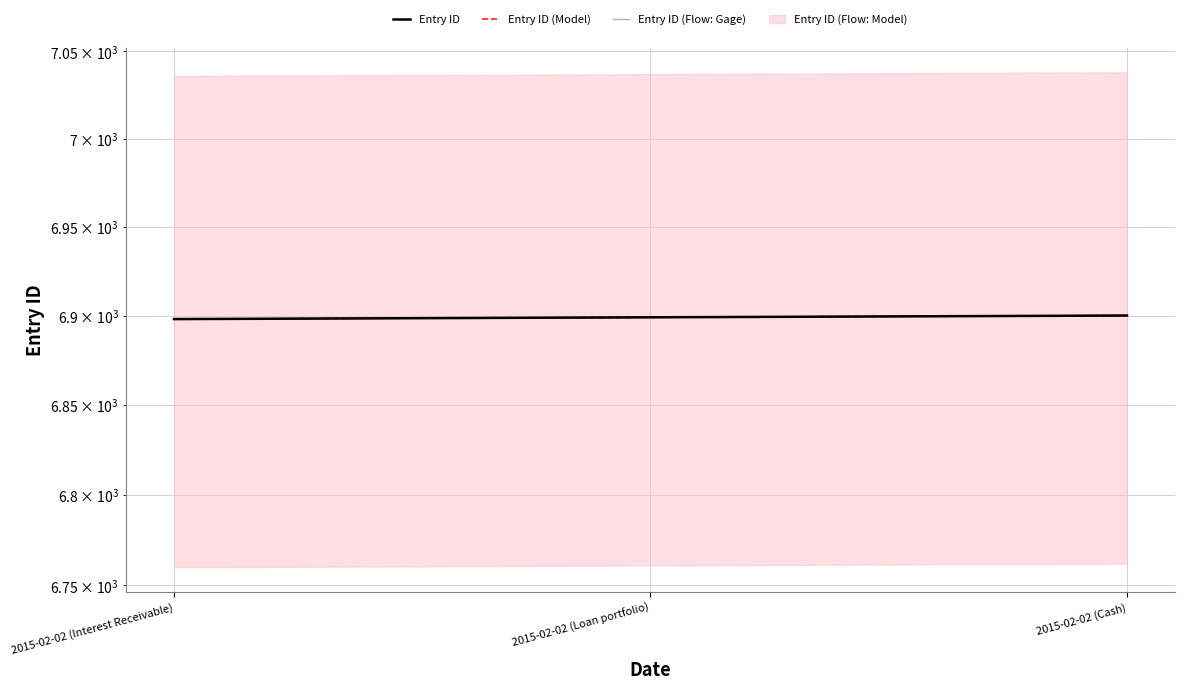

Which series has the largest total across all categories?

Entry ID